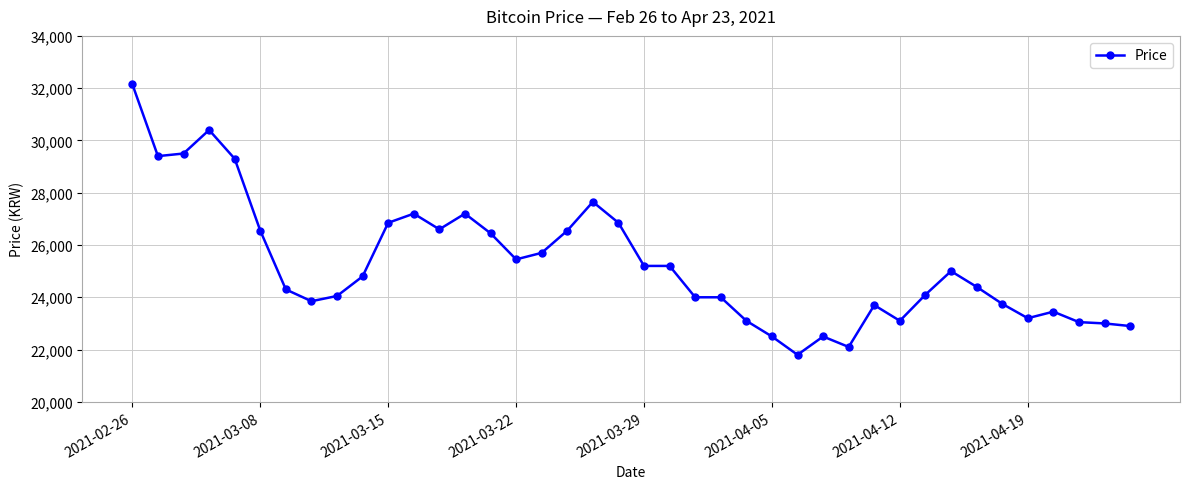

What is the sum of all values?

1010850